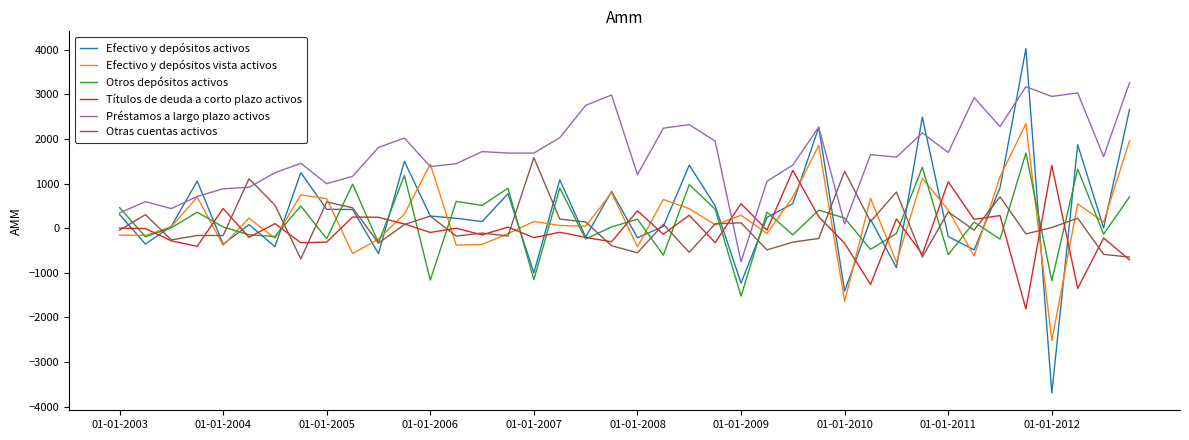

Does the chart display data point markers on the line(s)?

No